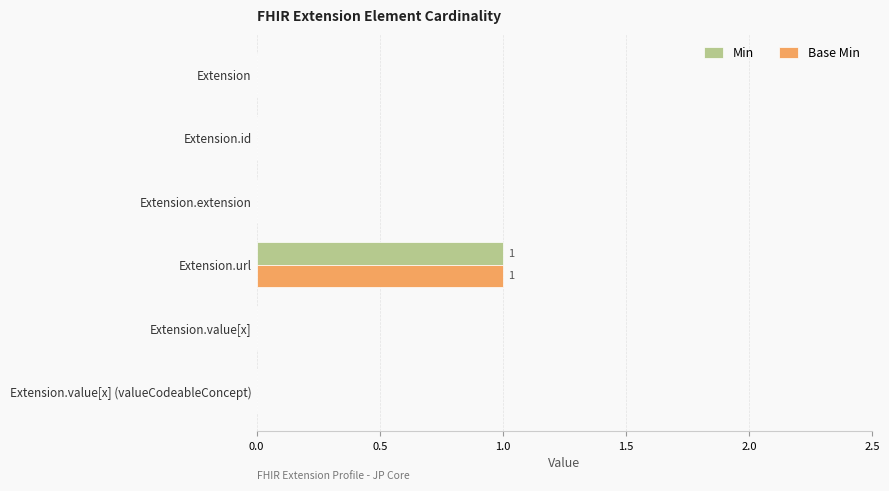

Is it true that Base Min equals 1 at Extension.value[x] (valueCodeableConcept)?

False